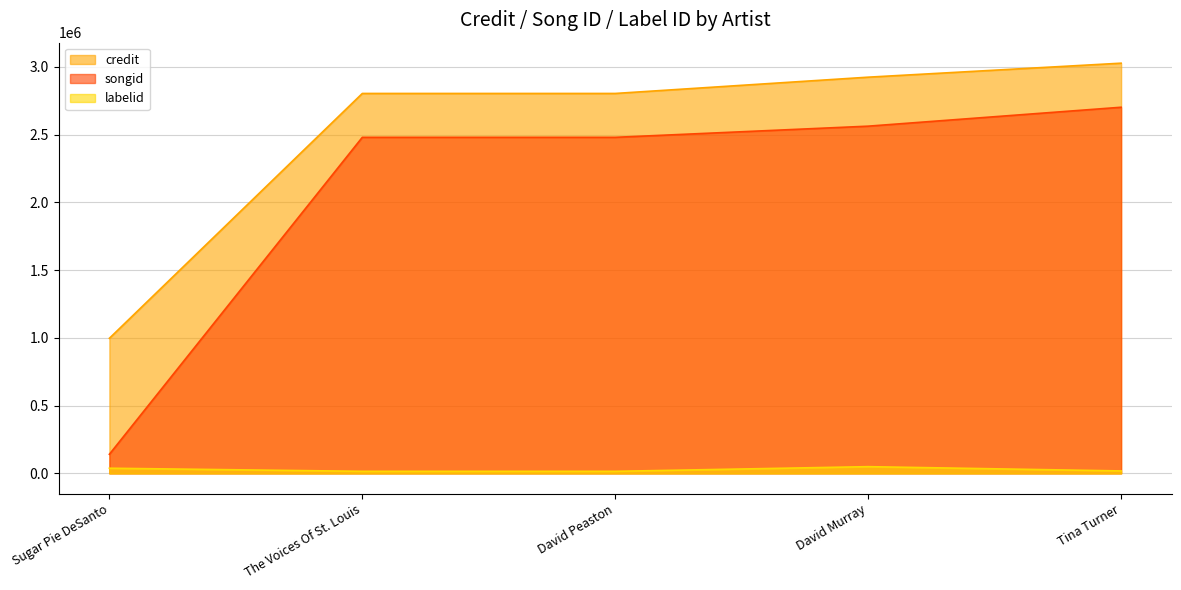

Which category has the highest value across all series?

Tina Turner